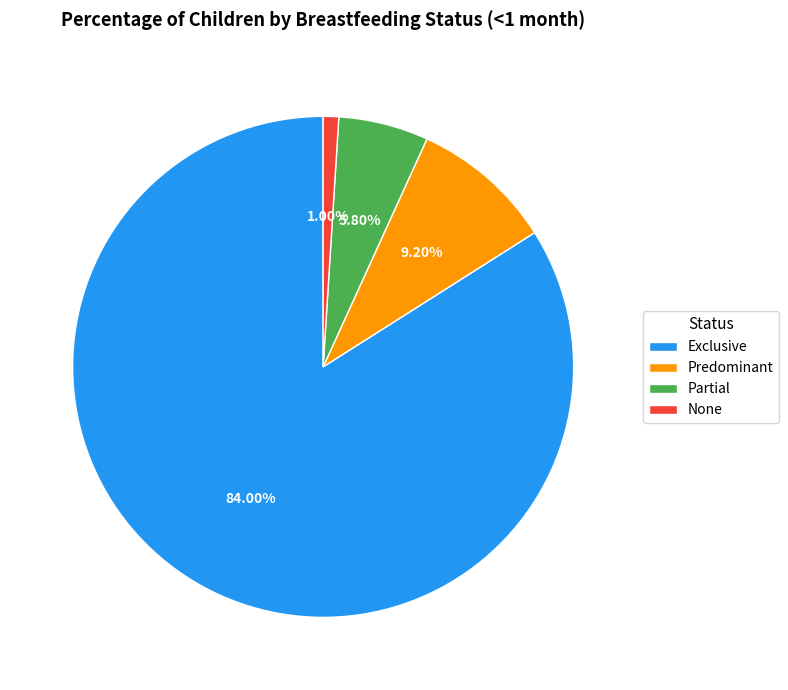

To the nearest percent, what is the average slice percentage?

25%